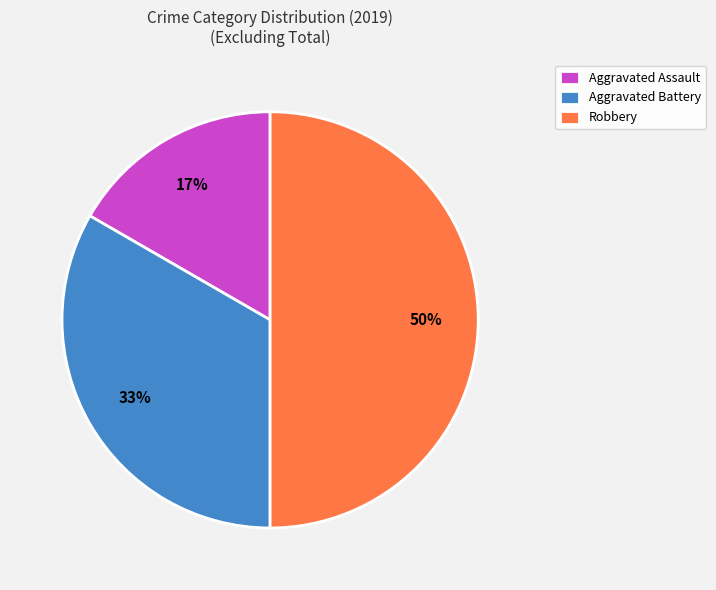

Does Aggravated Battery account for over 50% of the chart?

No